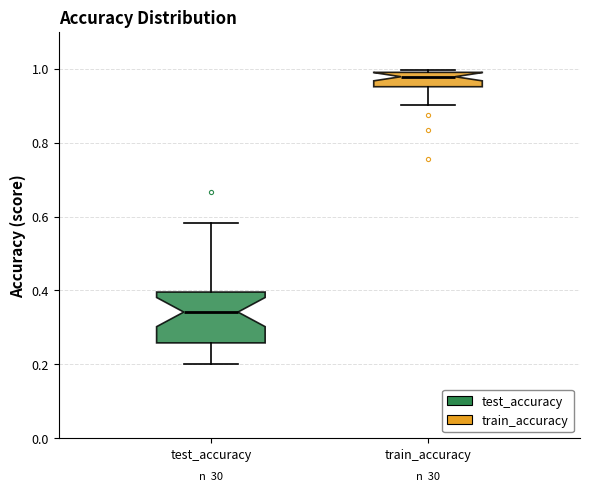

Where does the upper whisker of the box for test_accuracy end on the y-axis? The values are not printed on the chart, so give them approximately, as read against the axis.

0.58